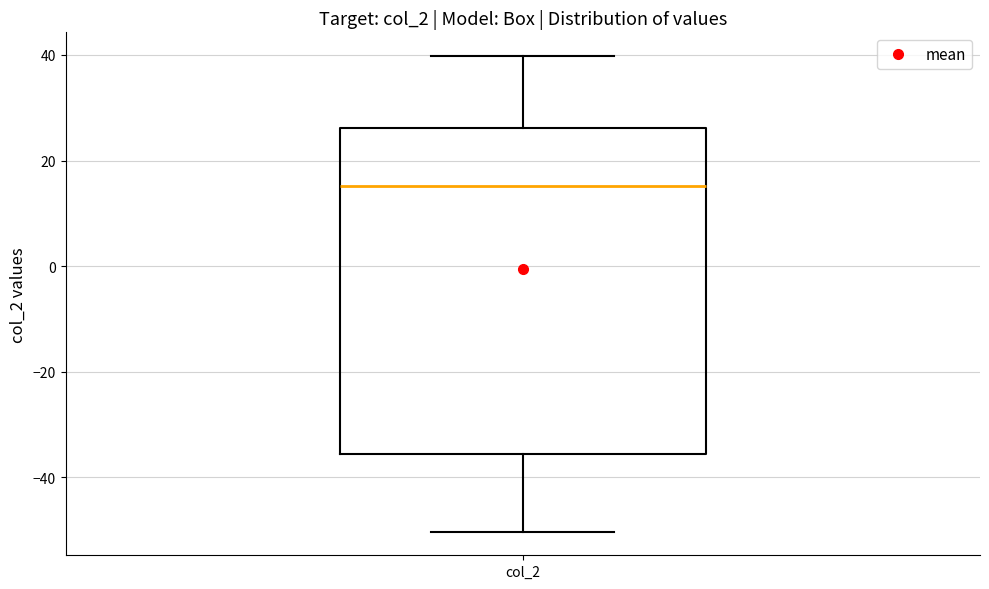

Transcribe this box plot: give where the median line is, the range the box spans, and where the two whiskers end, as read against the y-axis. The values are not printed on the chart, so give them approximately, as read against the axis.

median 16, box -36 to 26, whiskers -50 to 40